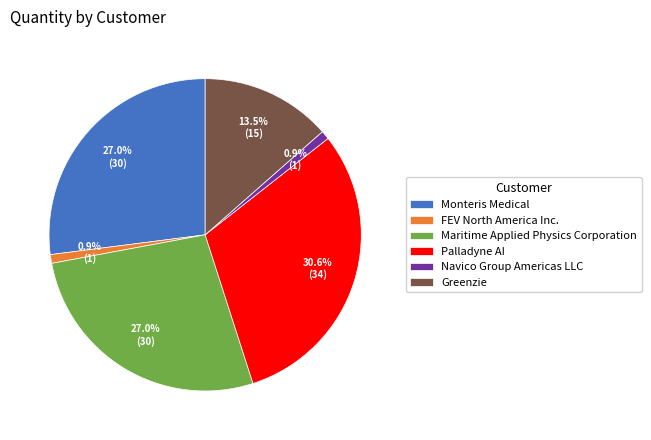

Which has a higher value, Maritime Applied Physics Corporation or Palladyne AI?

Palladyne AI